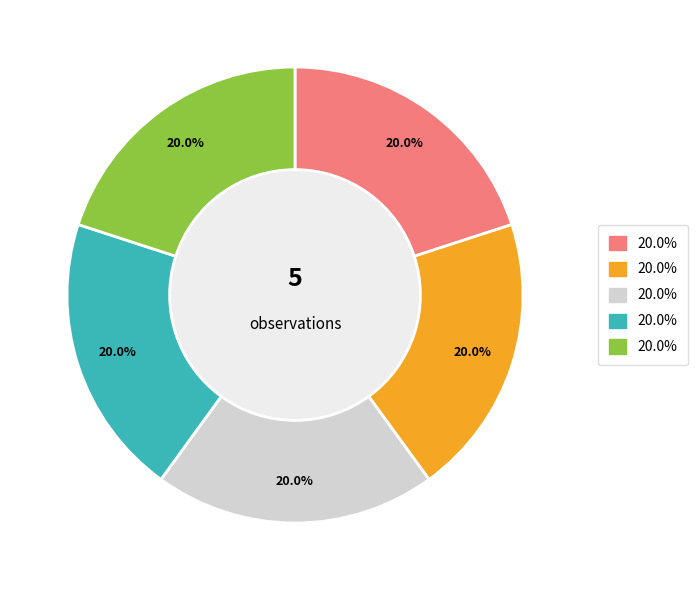

Does any single category account for the majority?

No